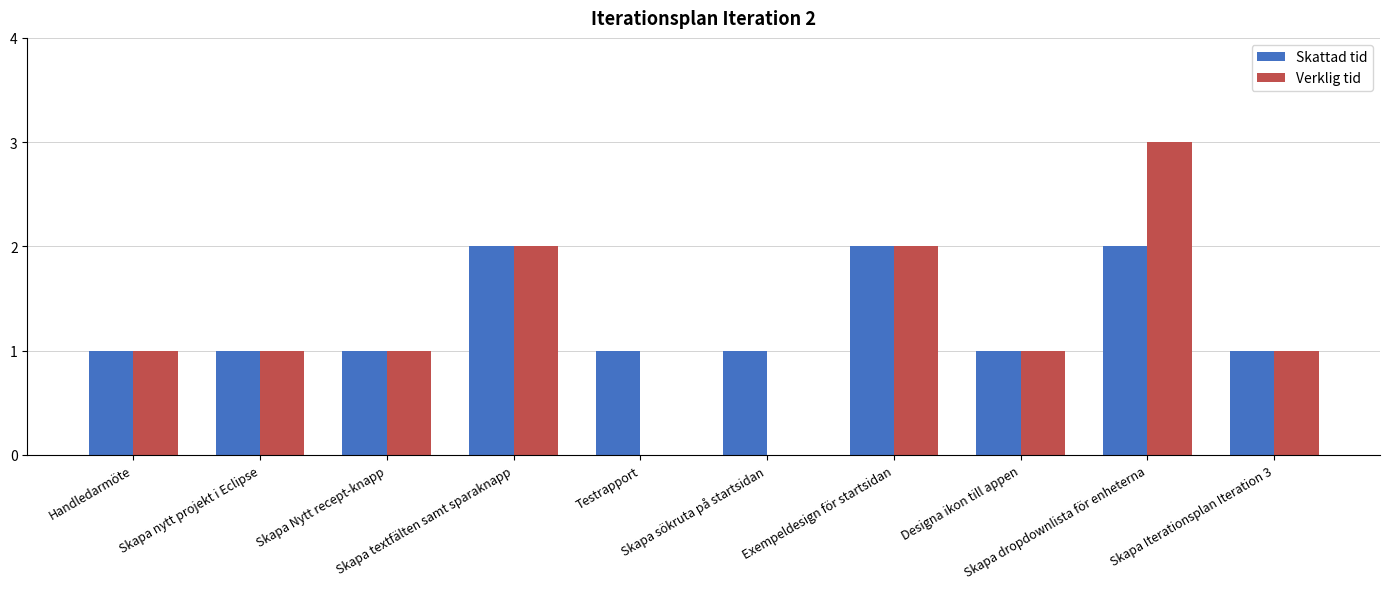

What is the sum of all Verklig tid values?

12